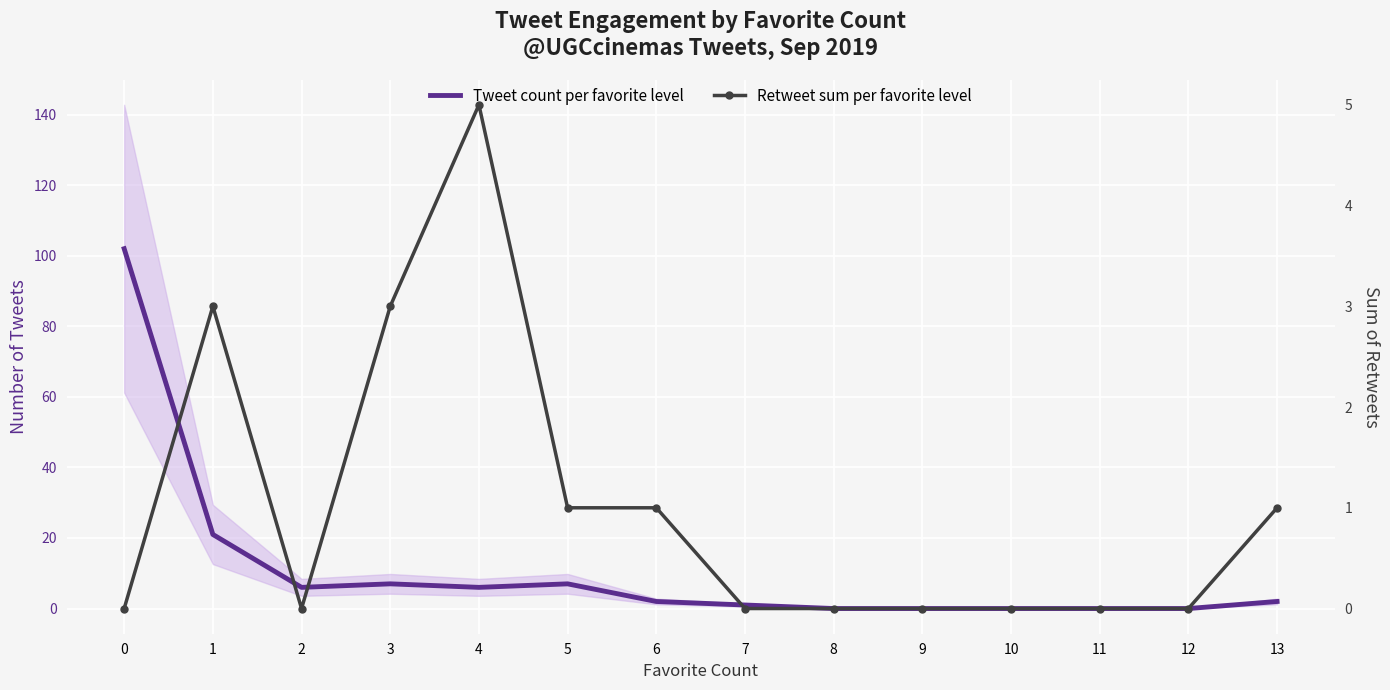

What is the highest value of the Tweet count per favorite level series?

102